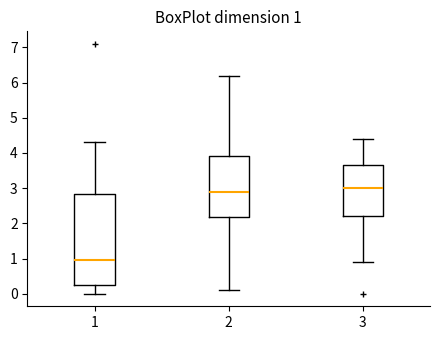

Which box is the tallest, from its lower edge to its upper edge?

1